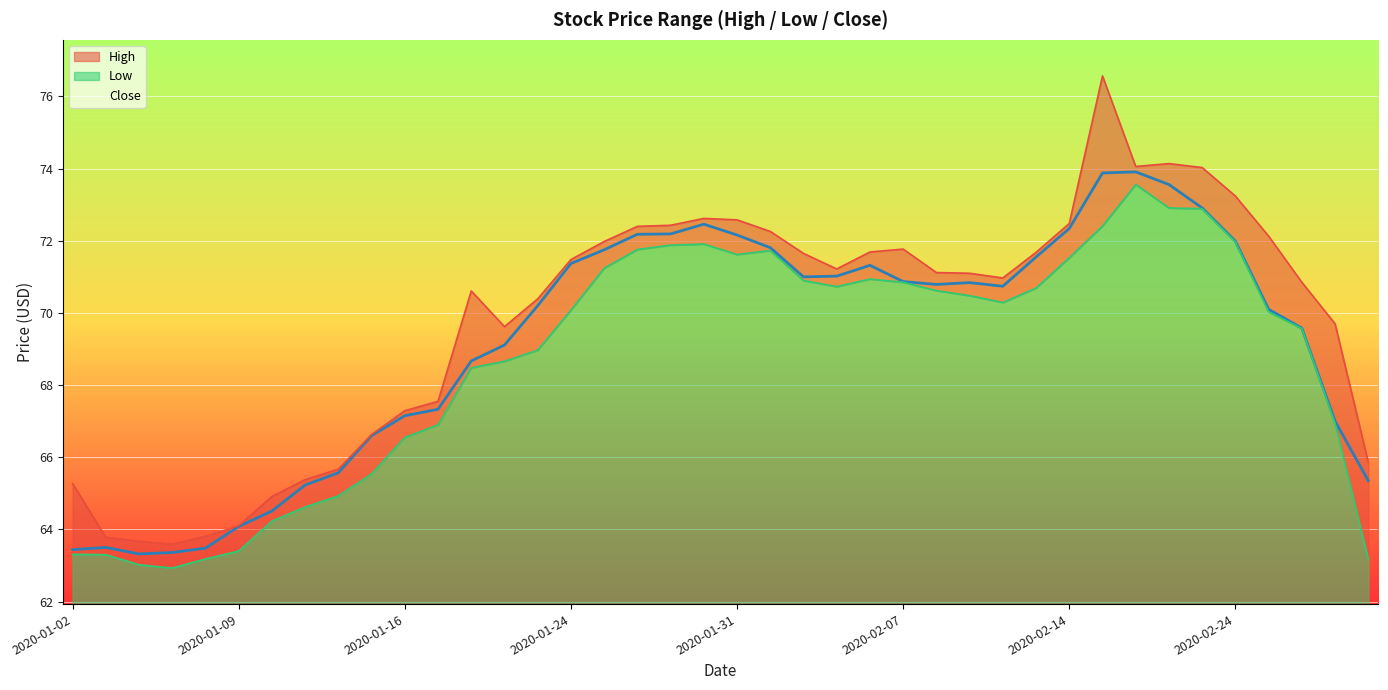

The value of Low at 2020-02-06 is 92.4. True or false?

False